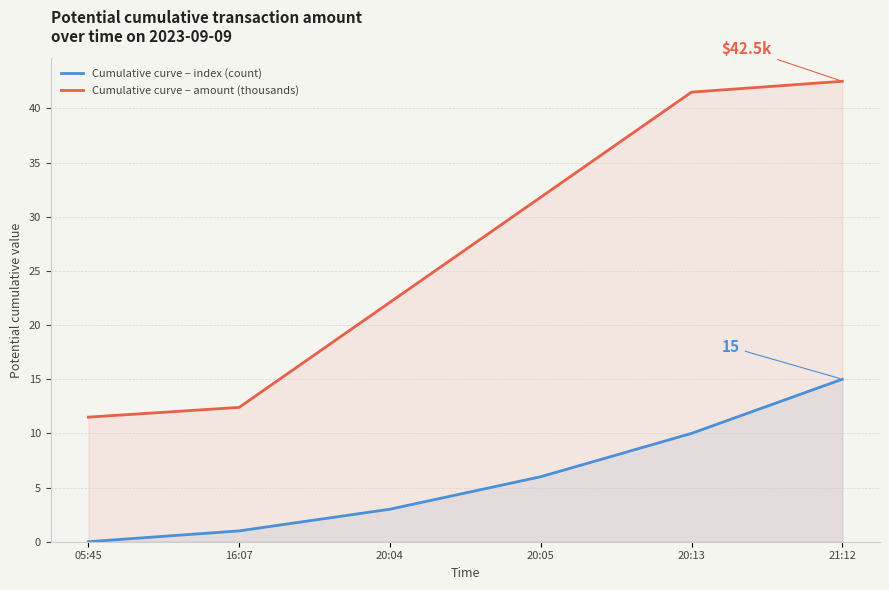

What is the label of the 1st point from the left?

05:45